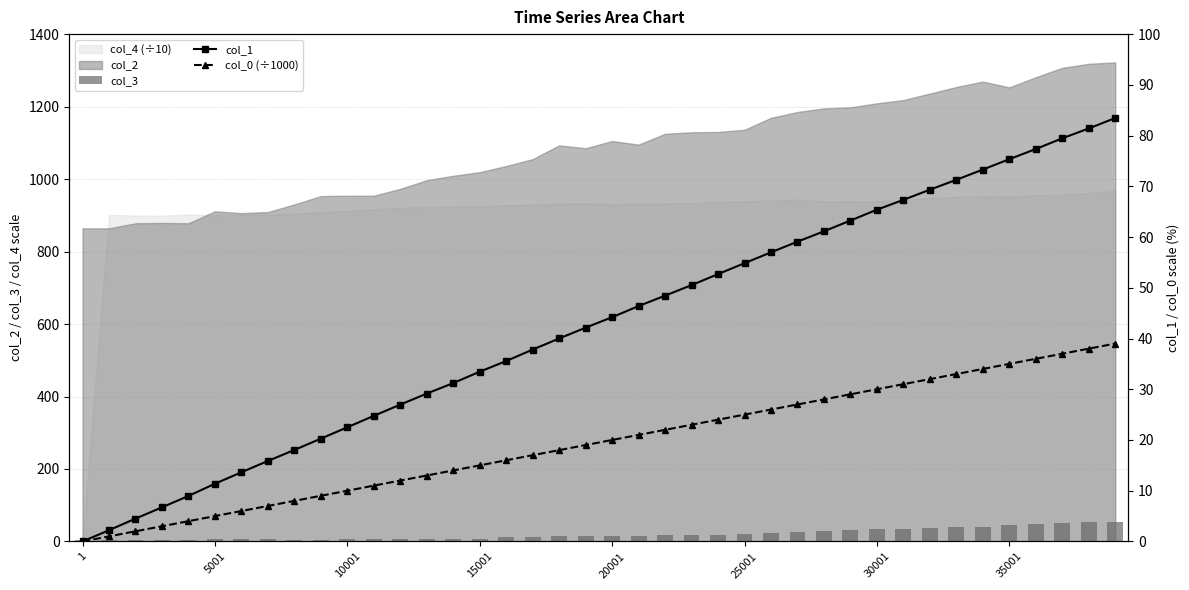

True or false: col_3 has a value of 8.0 at 12.

True